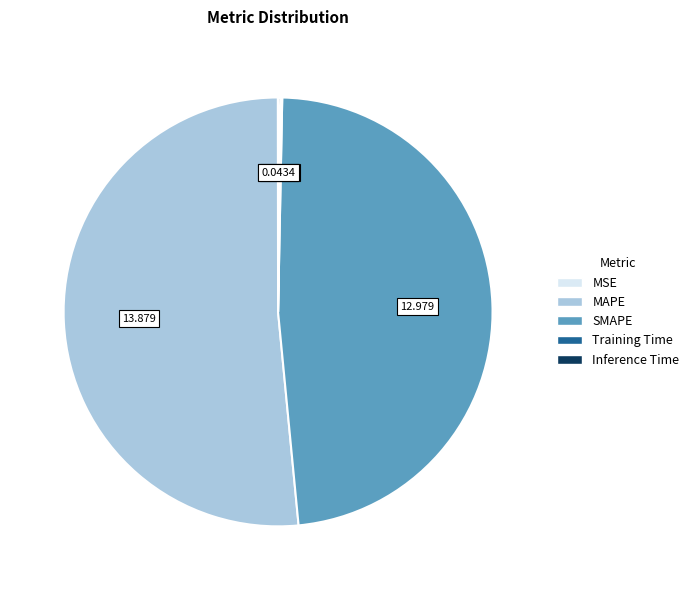

Is there a majority slice in this chart?

Yes